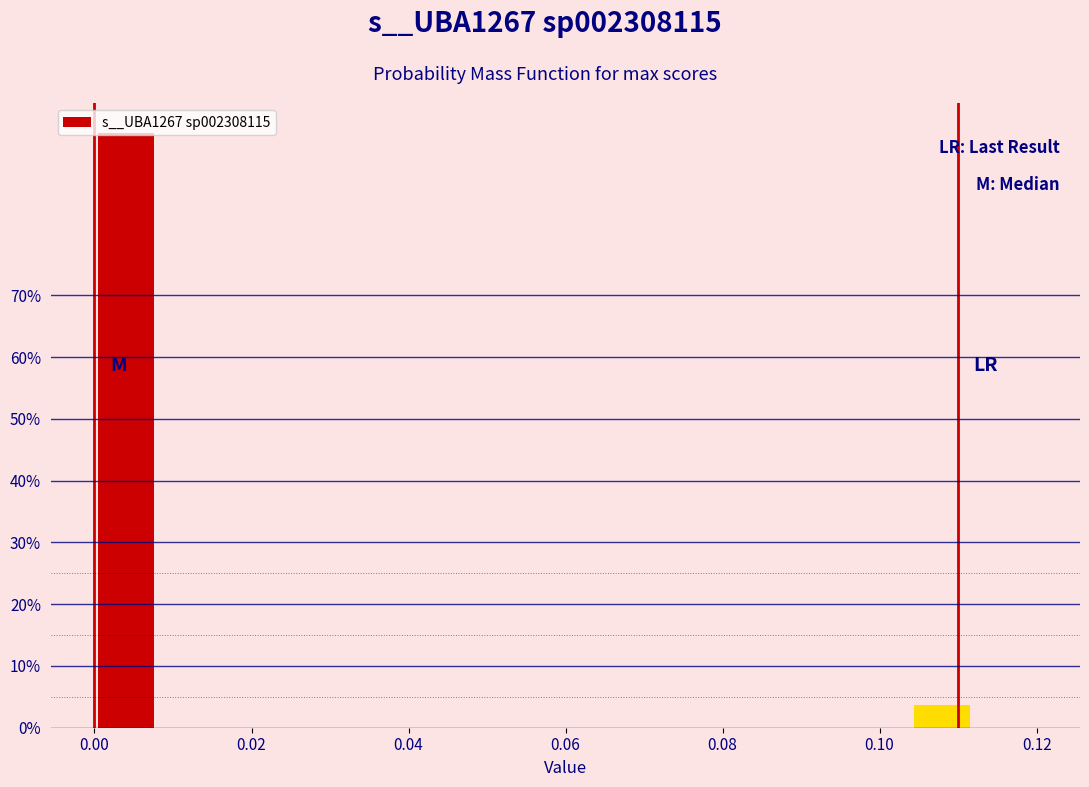

Read against the x-axis, roughly where is the centre of the tallest bar?

0.004